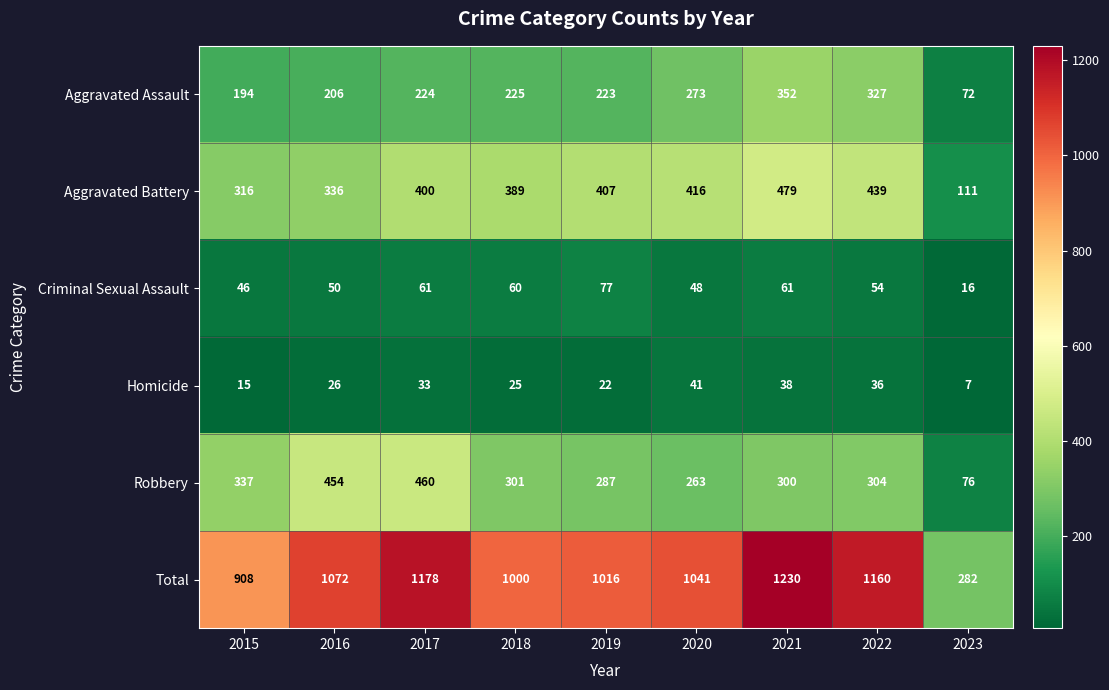

At which label does Criminal Sexual Assault first exceed 54?

2017